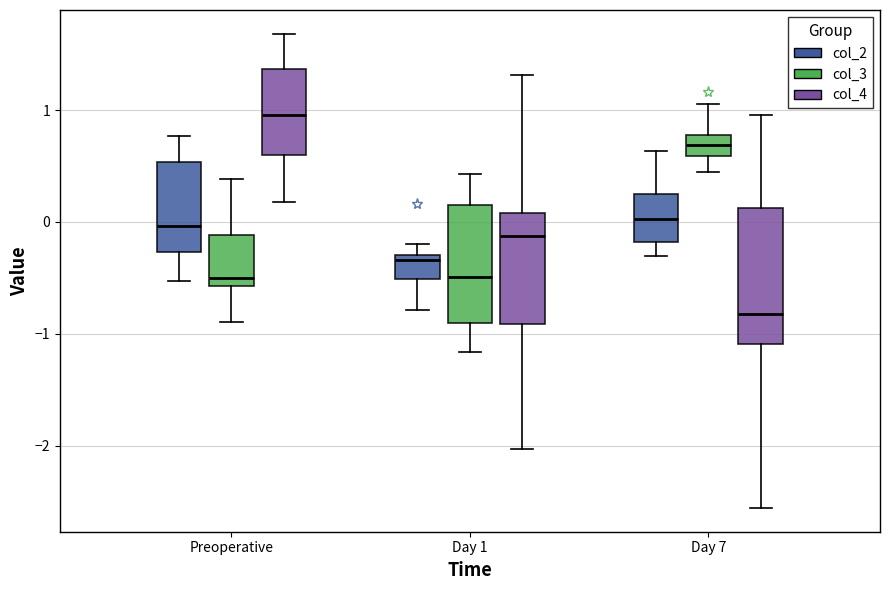

Reading left to right, transcribe this box plot: for each box, give where its median line is, the range the box spans, and where its two whiskers end, as read against the y-axis. The values are not printed on the chart, so give them approximately, as read against the axis.

Preoperative (col_2): median 0.0, box -0.3 to 0.5, whiskers -0.5 to 0.8
Preoperative (col_3): median -0.5, box -0.6 to -0.1, whiskers -0.9 to 0.4
Preoperative (col_4): median 1.0, box 0.6 to 1.4, whiskers 0.2 to 1.7
Day 1 (col_2): median -0.3 (just below the box's upper edge), box -0.5 to -0.3, whiskers -0.8 to -0.2
Day 1 (col_3): median -0.5, box -0.9 to 0.1, whiskers -1.2 to 0.4
Day 1 (col_4): median -0.1, box -0.9 to 0.1, whiskers -2.0 to 1.3
Day 7 (col_2): median 0.0, box -0.2 to 0.3, whiskers -0.3 to 0.6
Day 7 (col_3): median 0.7, box 0.6 to 0.8, whiskers 0.4 to 1.1
Day 7 (col_4): median -0.8, box -1.1 to 0.1, whiskers -2.6 to 1.0